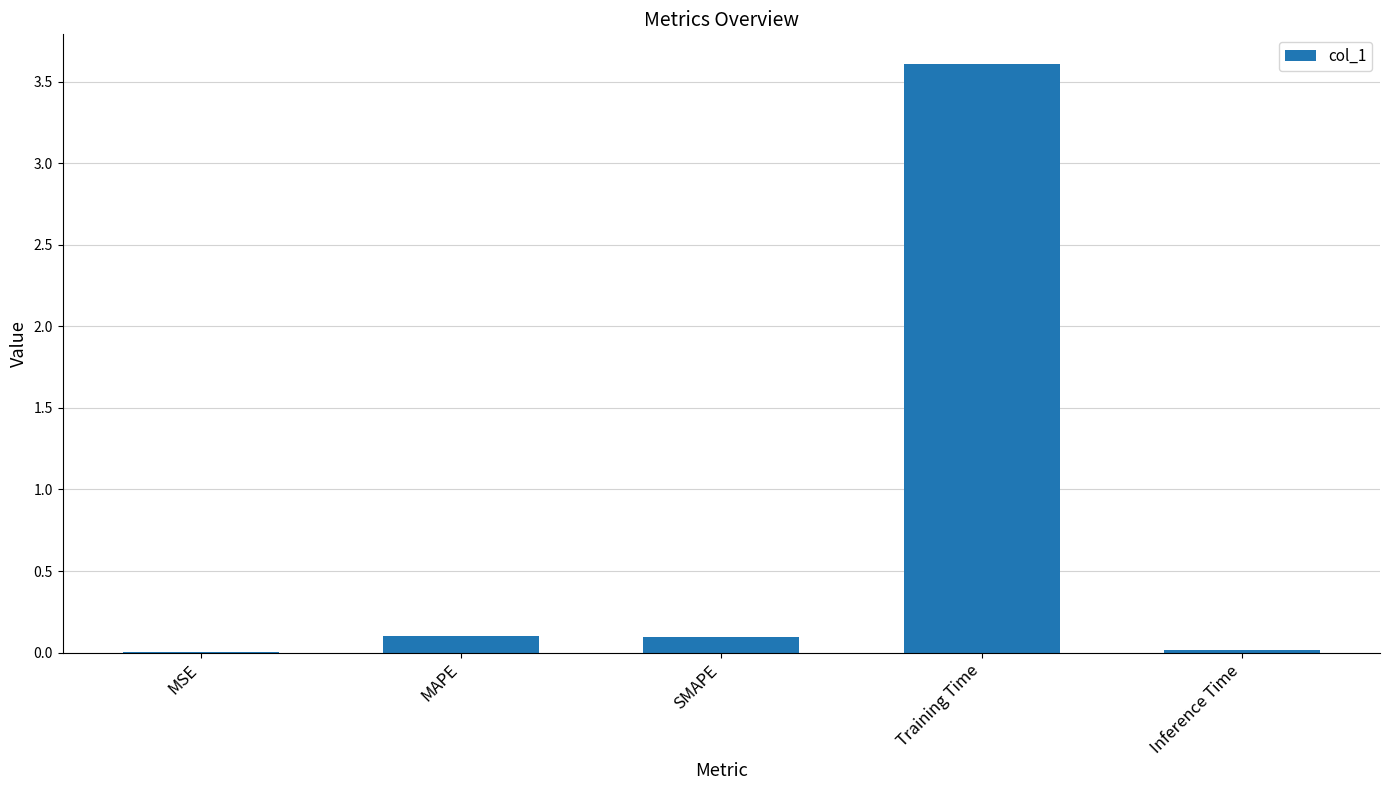

What is the sum of all values?

3.8